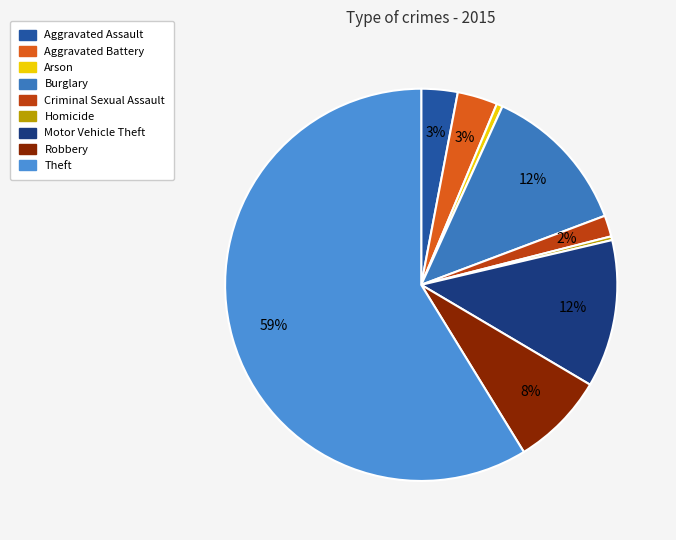

Does Theft account for over 50% of the chart?

Yes